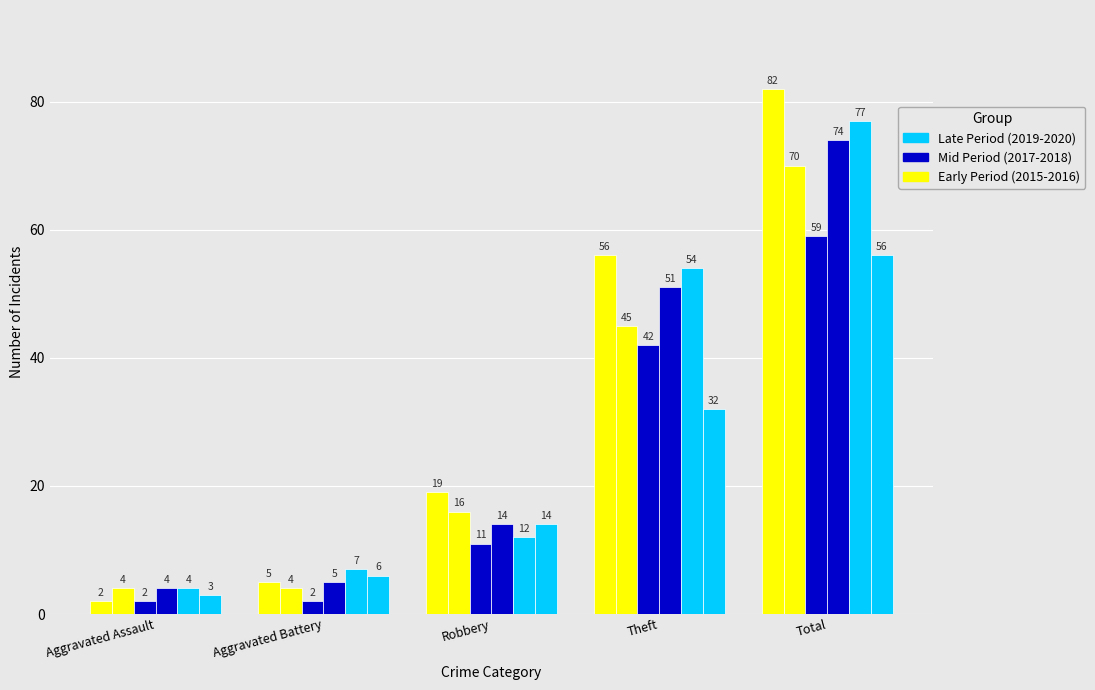

How many categories are shown in the chart?

5